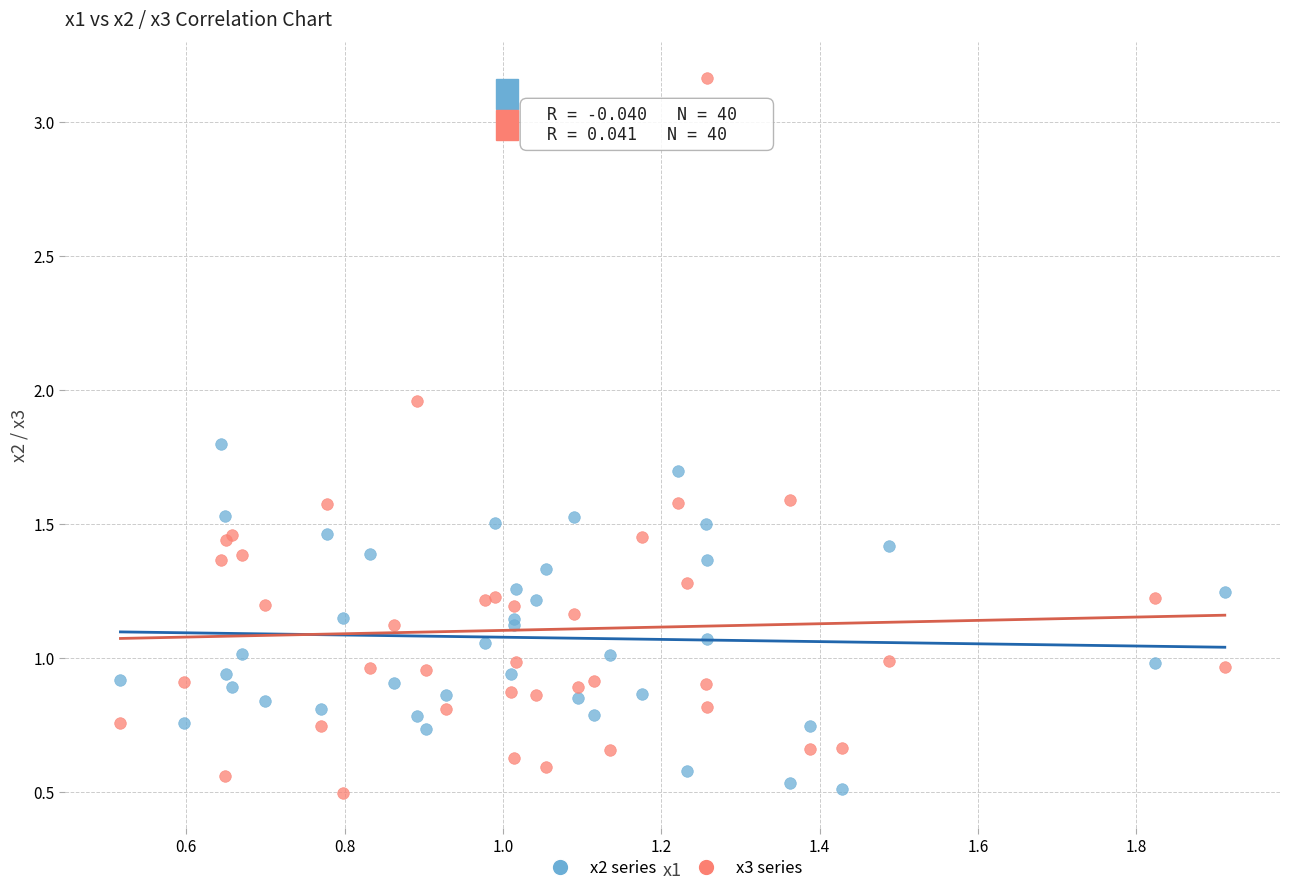

Which series reaches the maximum Y coordinate?

x3 series